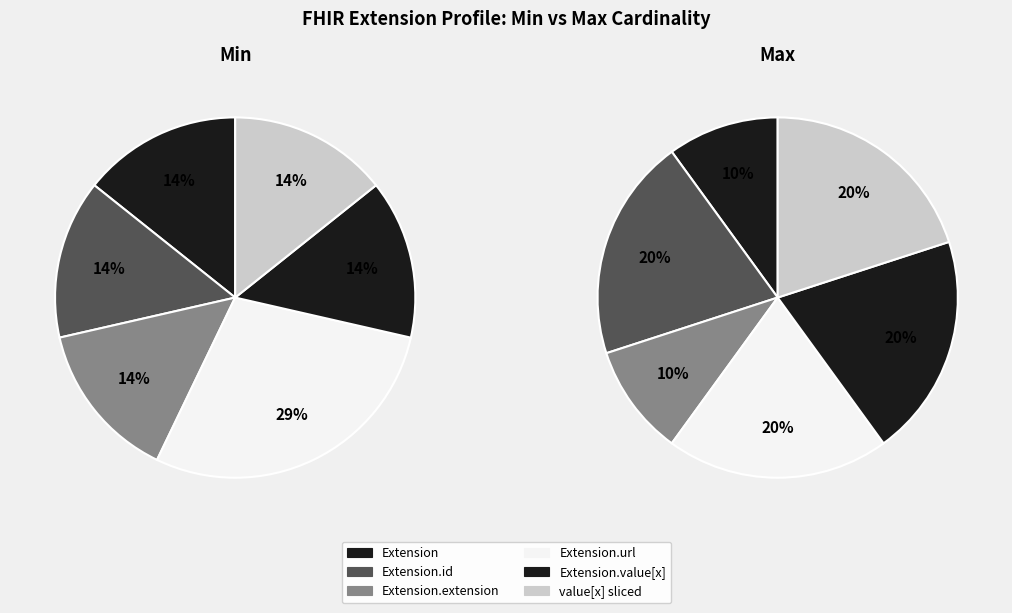

Which slice is the largest?

Extension.url